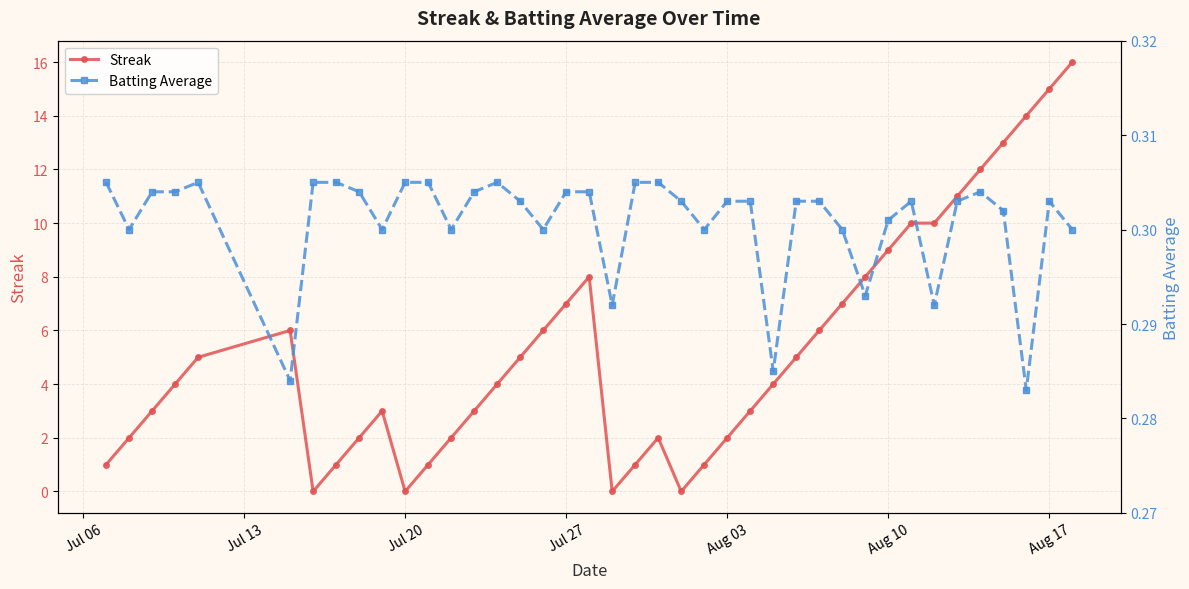

True or false: Streak has a value of 1 at Aug 03.

False